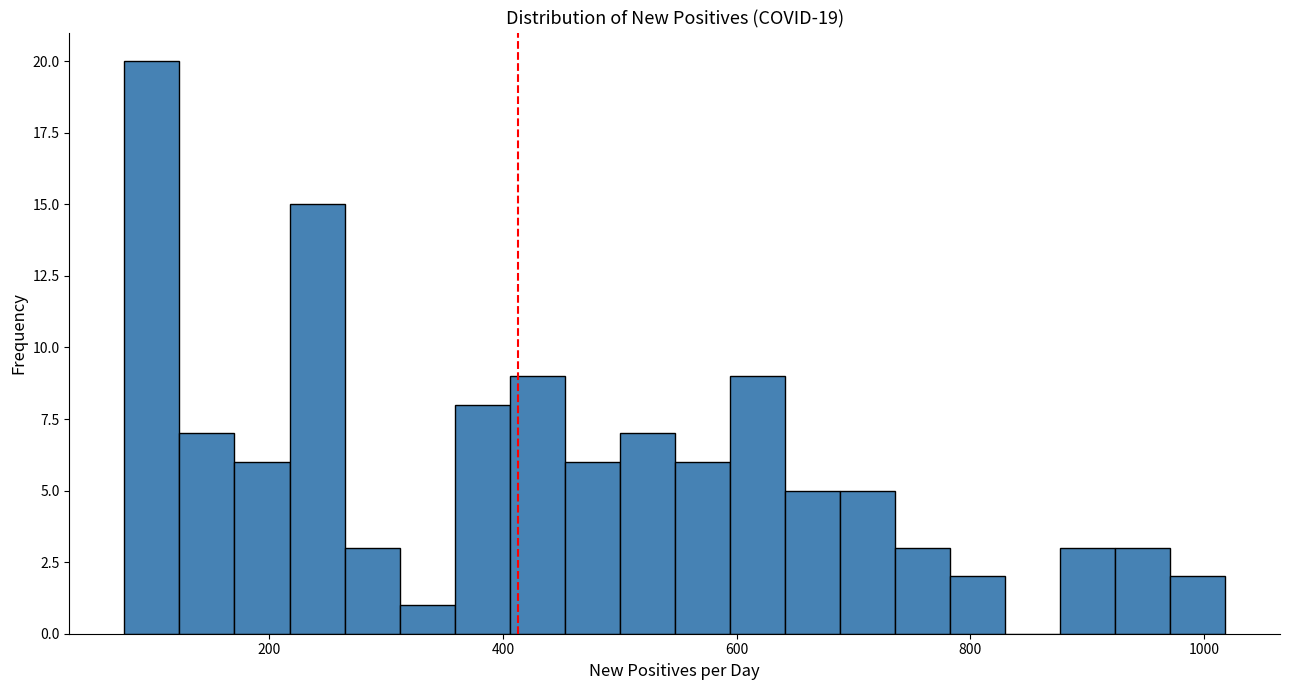

Read against the x-axis, roughly where is the centre of the tallest bar?

100